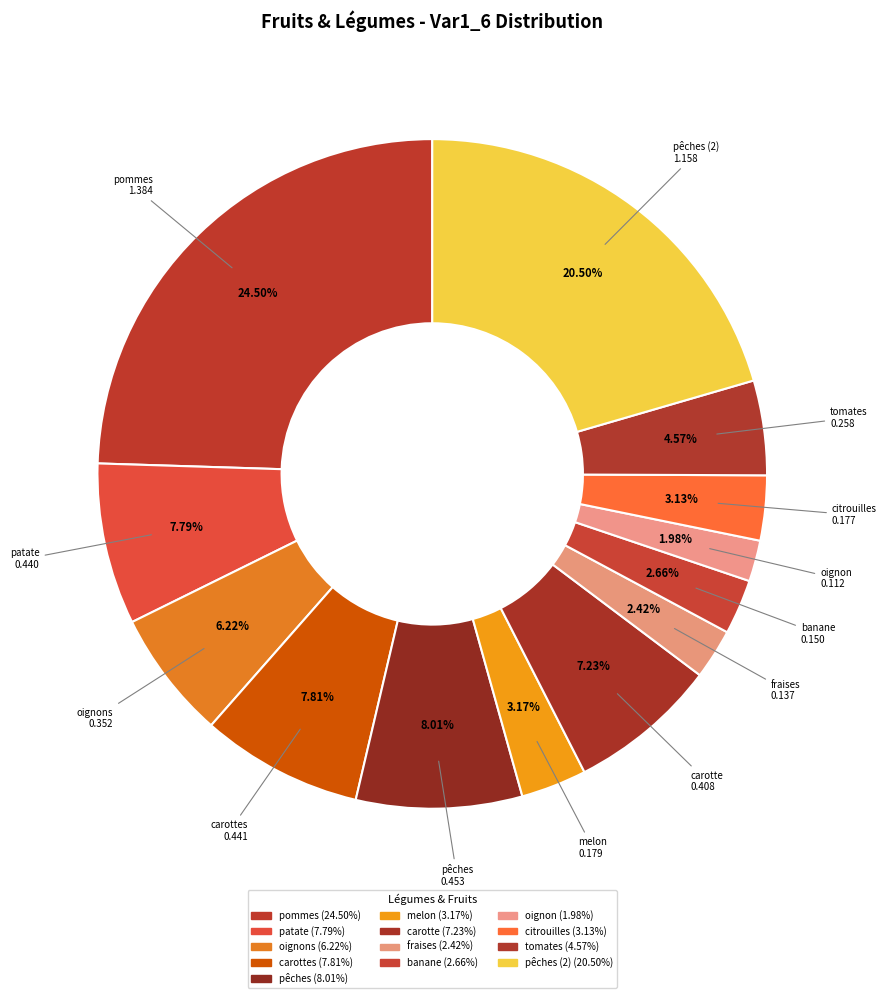

How many slices are in this pie chart?

13